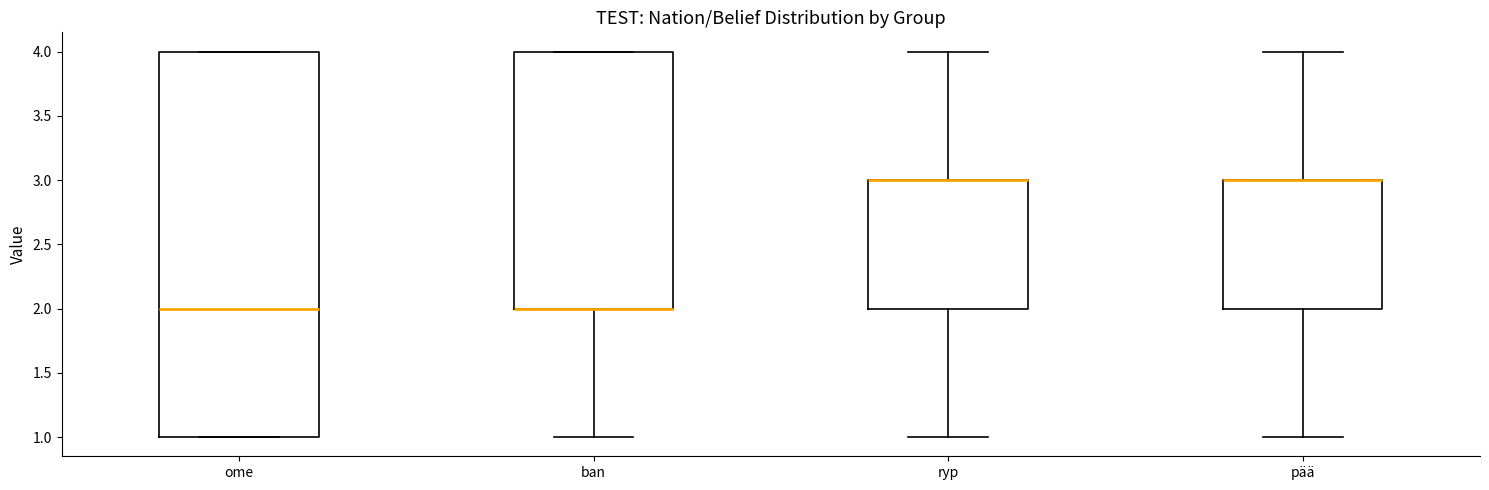

Reading left to right, read every box against the y-axis: the position of its median line, the range the box covers, and the ends of its whiskers. The values are not printed on the chart, so give them approximately, as read against the axis.

ome: median 2, box 1 to 4, whiskers 1 to 4
ban: median 2 (drawn on the box's lower edge), box 2 to 4, whiskers 1 to 4
ryp: median 3 (drawn on the box's upper edge), box 2 to 3, whiskers 1 to 4
pää: median 3 (drawn on the box's upper edge), box 2 to 3, whiskers 1 to 4